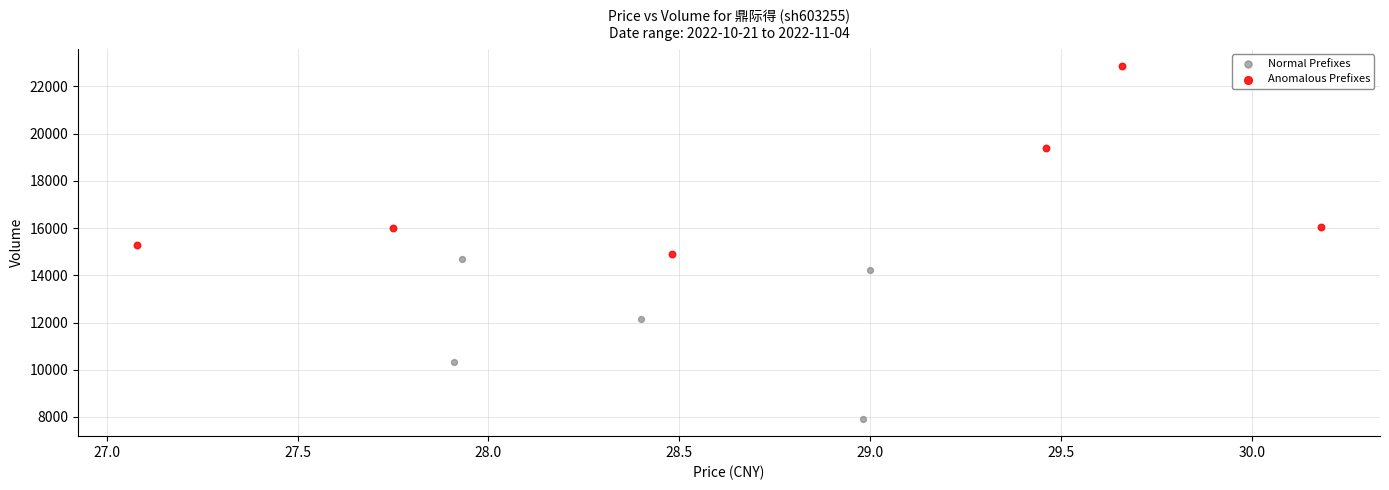

Which series contains the lowest Y value?

Normal Prefixes